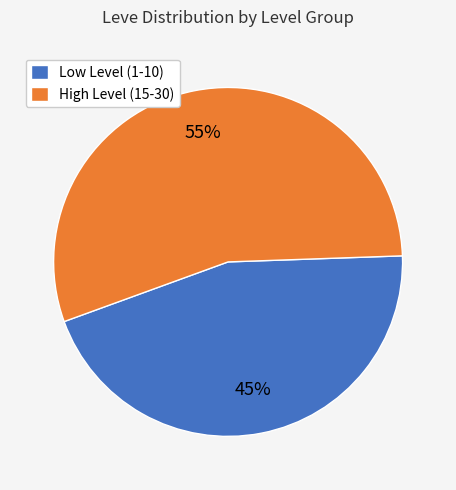

Is there a majority slice in this chart?

Yes